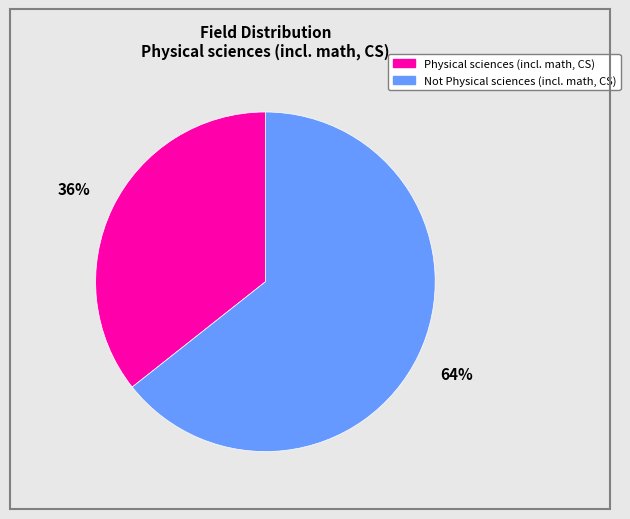

Between Not Physical sciences (incl. math, CS) and Physical sciences (incl. math, CS), which is larger?

Not Physical sciences (incl. math, CS)